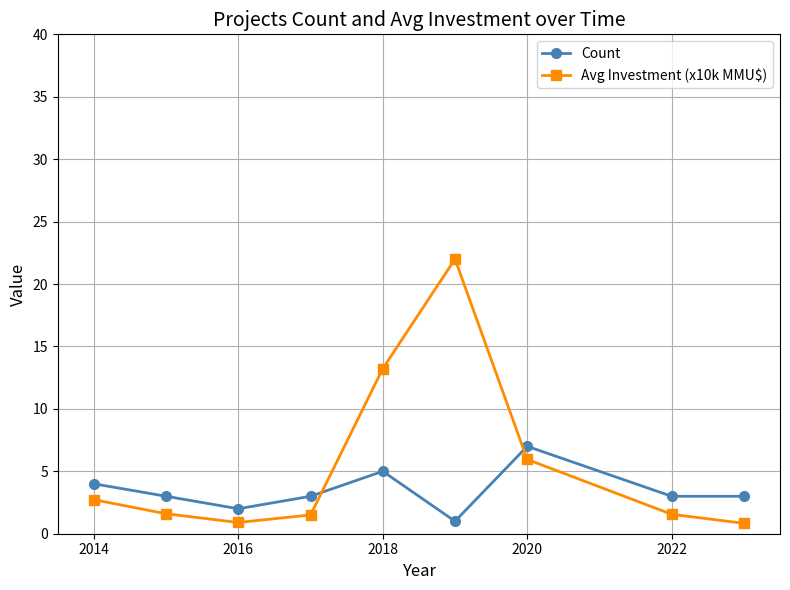

How many categories are shown in the chart?

9